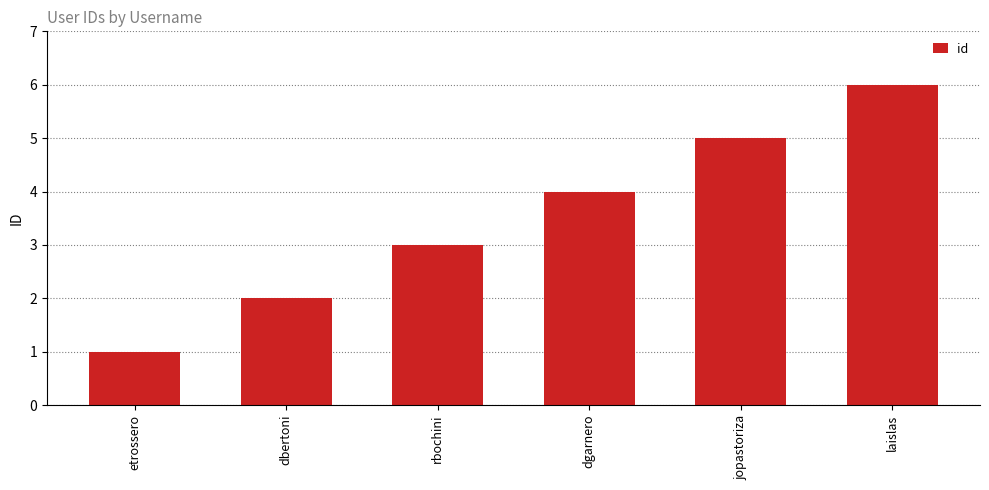

What is the label of the 6th bar from the right?

etrossero